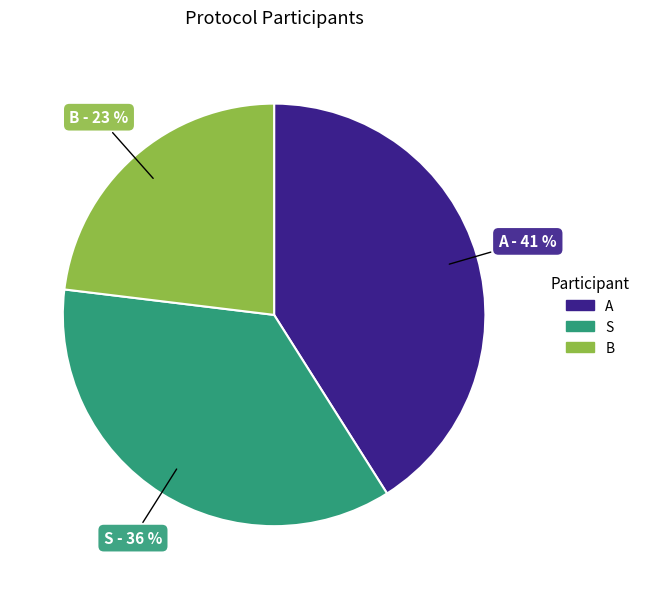

To the nearest percent, what is the average slice percentage?

33%